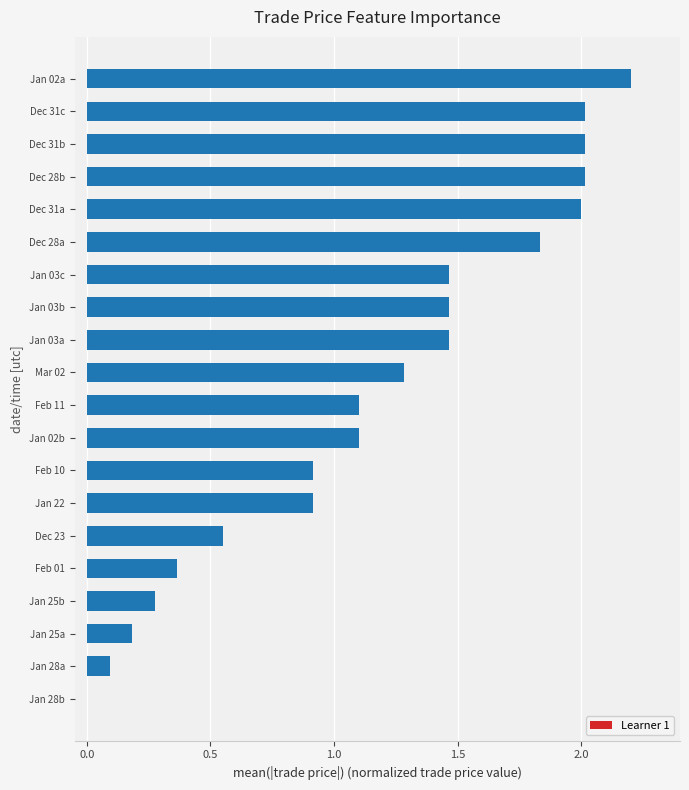

Read the value at Jan 22.

0.9